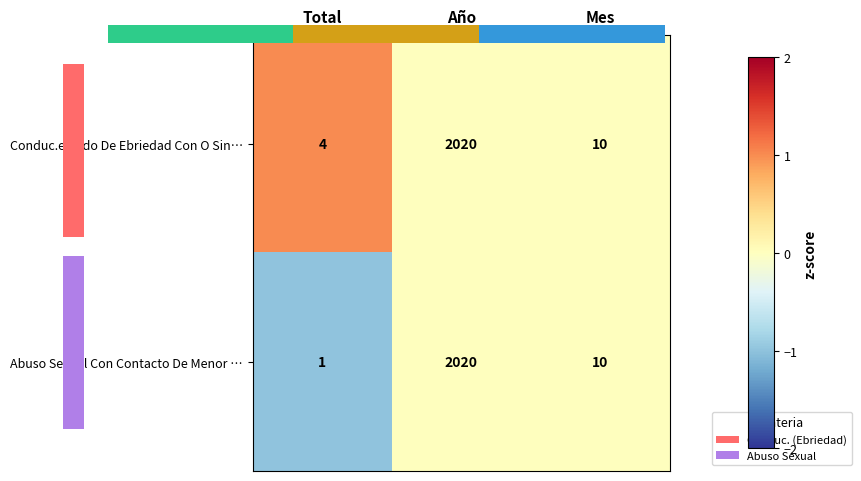

Which series has the largest total across all categories?

Conduc.estado De Ebriedad Con O Sin…